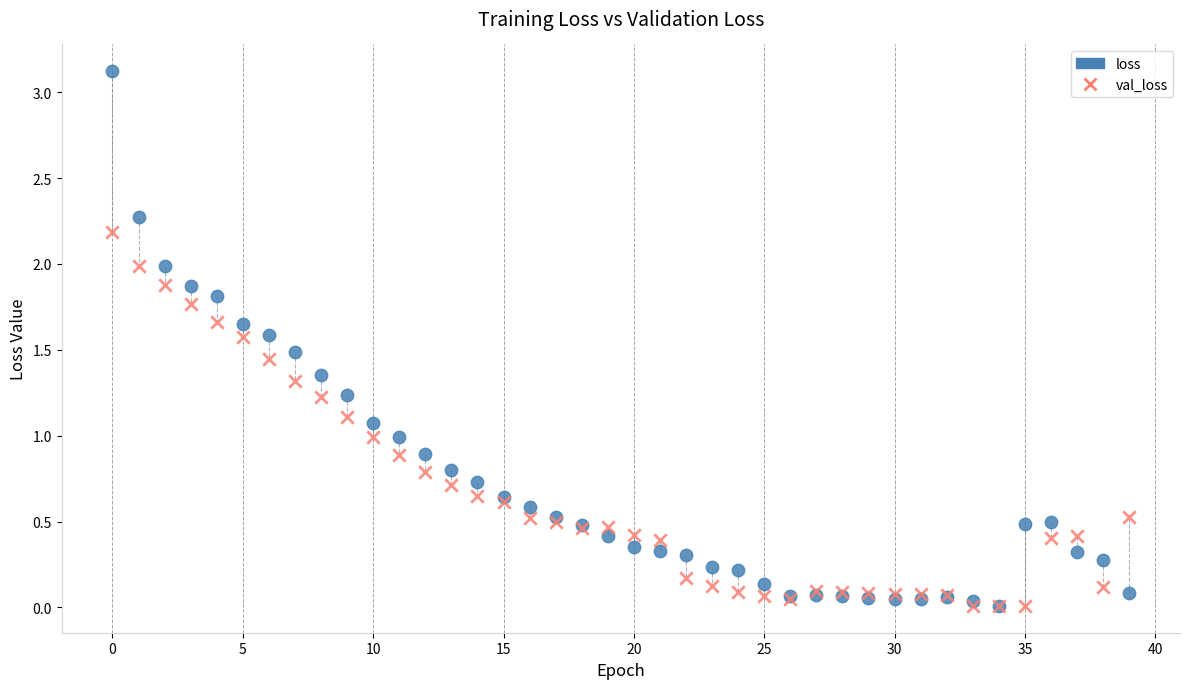

Which series has the widest spread of Y values?

loss